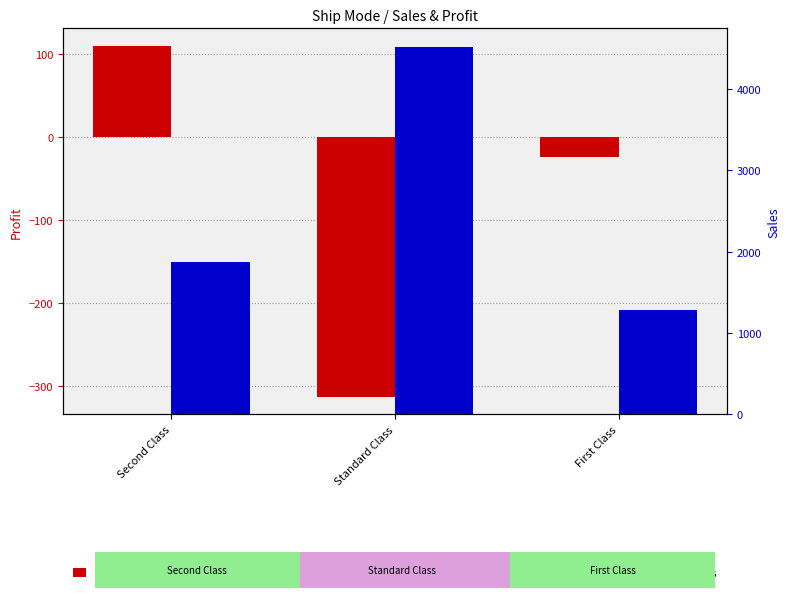

At which category is the sum across all series the highest?

Standard Class